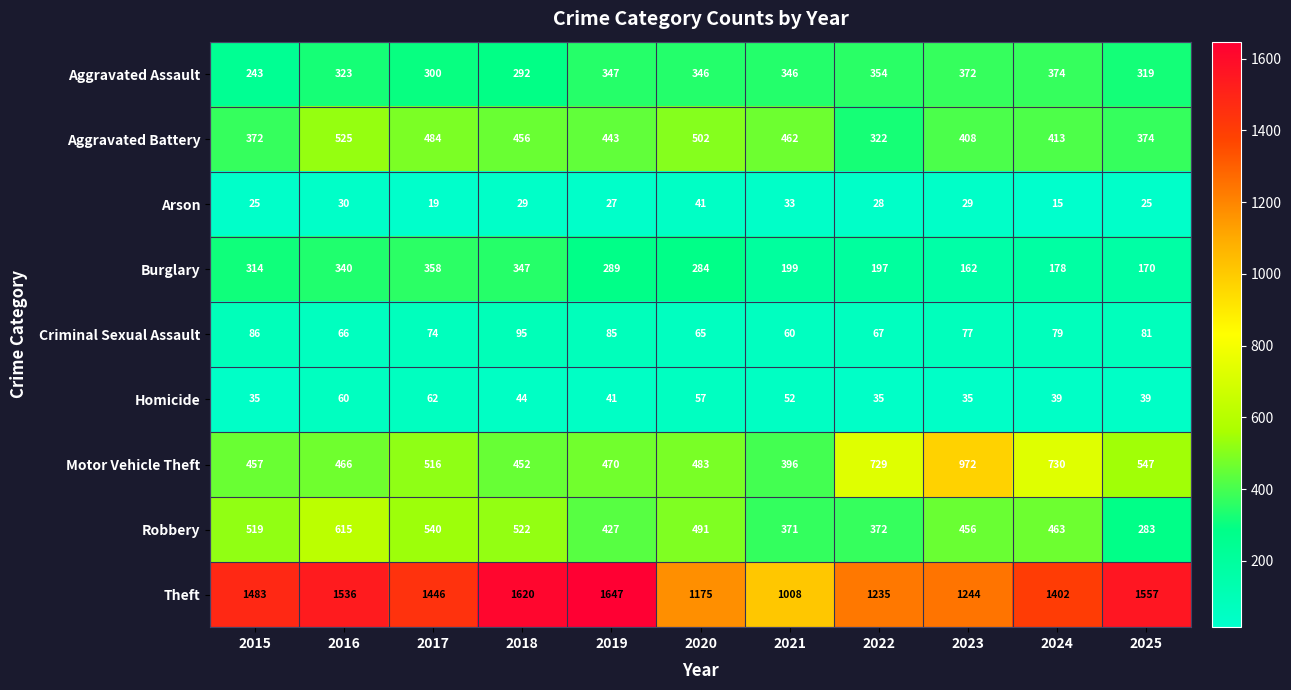

What is the maximum value shown in the chart?

1647